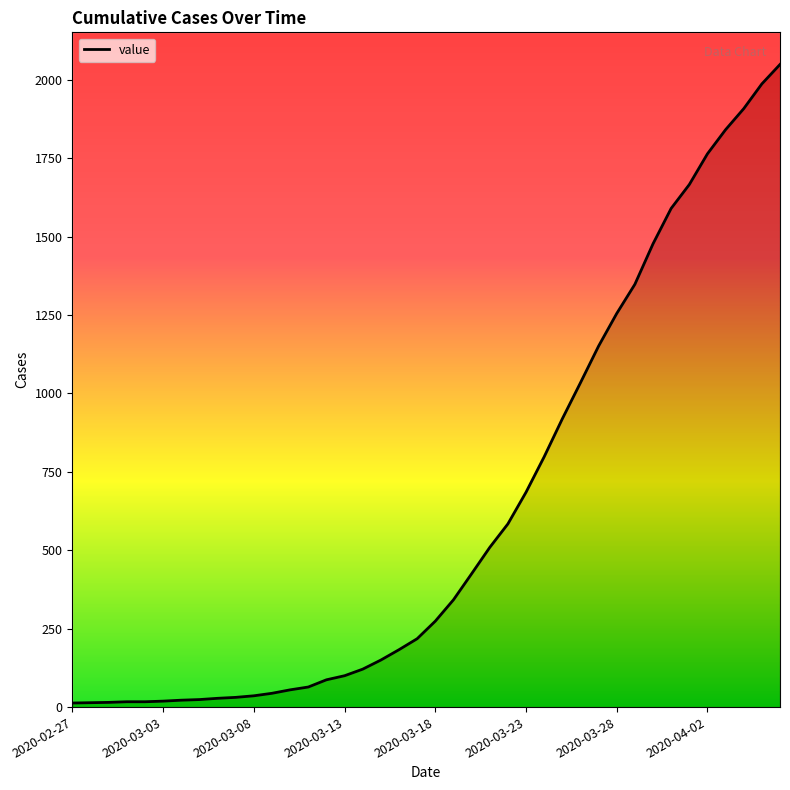

List the labels in order of value, largest first.

2020-04-06, 2020-04-05, 2020-04-04, 2020-04-03, 2020-04-02, 2020-04-01, 2020-03-31, 2020-03-30, 2020-03-29, 2020-03-28, 2020-03-27, 2020-03-26, 2020-03-25, 2020-03-24, 2020-03-23, 2020-03-22, 2020-03-21, 2020-03-20, 2020-03-19, 2020-03-18, 2020-03-17, 2020-03-16, 2020-03-15, 2020-03-14, 2020-03-13, 2020-03-12, 2020-03-11, 2020-03-10, 2020-03-09, 2020-03-08, 2020-03-07, 2020-03-06, 2020-03-05, 2020-03-04, 2020-03-03, 2020-03-01, 2020-03-02, 2020-02-29, 2020-02-28, 2020-02-27